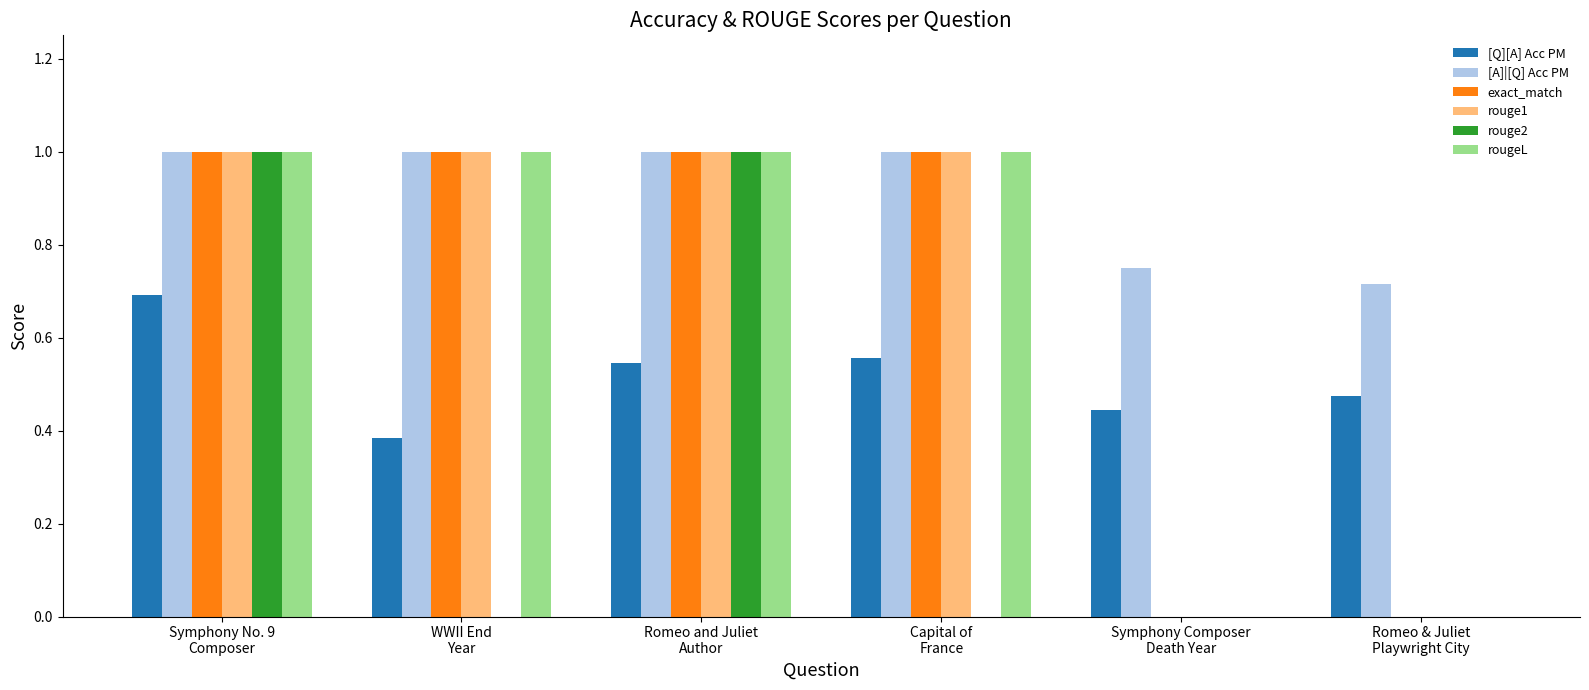

Which series has the largest total across all categories?

[A]|[Q] Acc PM